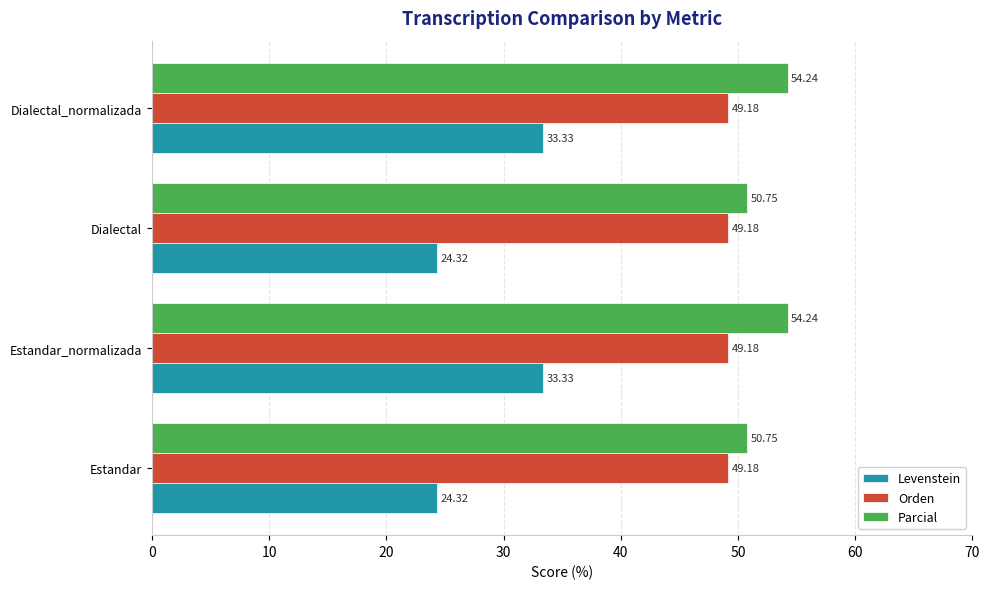

At Dialectal, list the series in order from largest to smallest.

Parcial, Orden, Levenstein